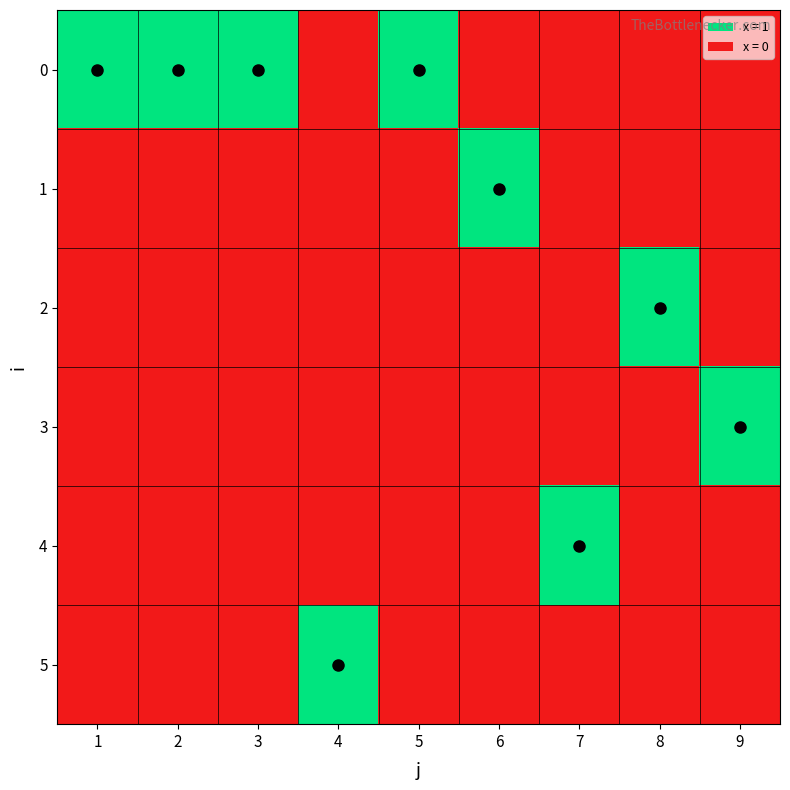

Reading left to right, transcribe all the data shown in this chart.

0: 1=1	2=1	3=1	4=0	5=1	6=0	7=0	8=0	9=0
1: 1=0	2=0	3=0	4=0	5=0	6=1	7=0	8=0	9=0
2: 1=0	2=0	3=0	4=0	5=0	6=0	7=0	8=1	9=0
3: 1=0	2=0	3=0	4=0	5=0	6=0	7=0	8=0	9=1
4: 1=0	2=0	3=0	4=0	5=0	6=0	7=1	8=0	9=0
5: 1=0	2=0	3=0	4=1	5=0	6=0	7=0	8=0	9=0